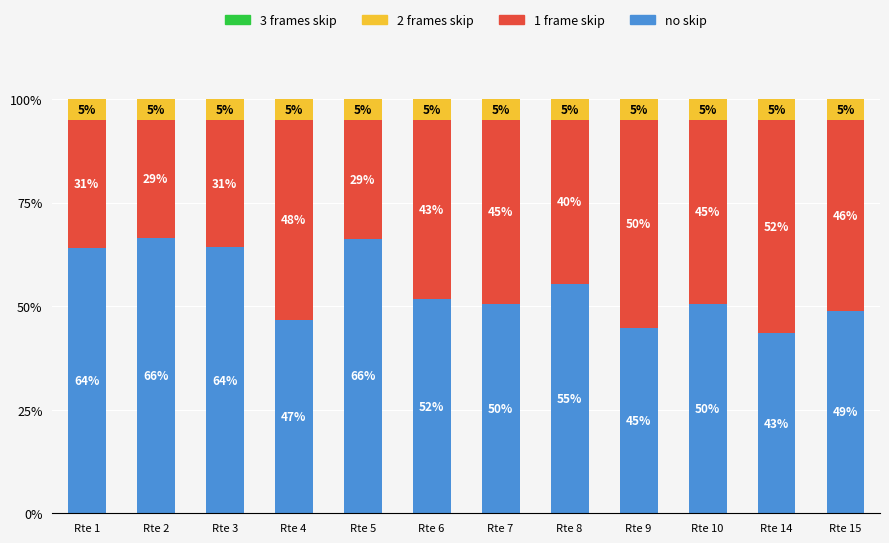

What is the average value of the no skip series?

54.4